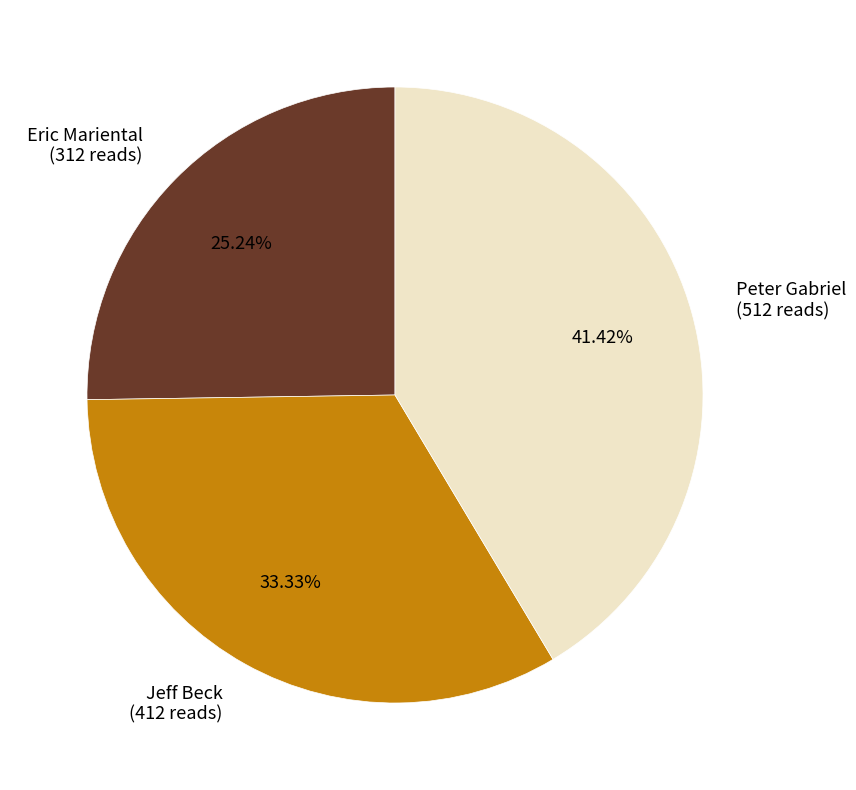

To the nearest percent, what is the average slice percentage?

33%